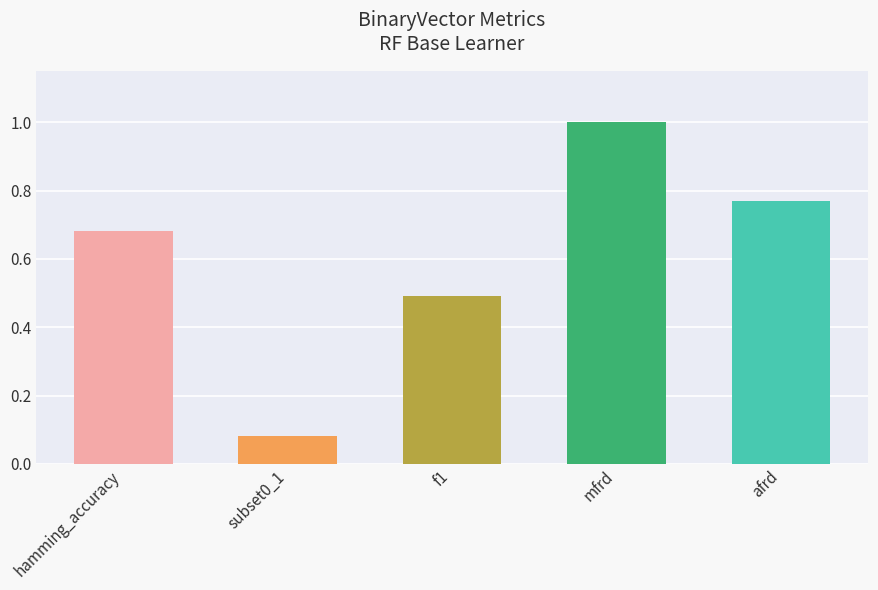

List the labels in order of value, largest first.

mfrd, afrd, hamming_accuracy, f1, subset0_1